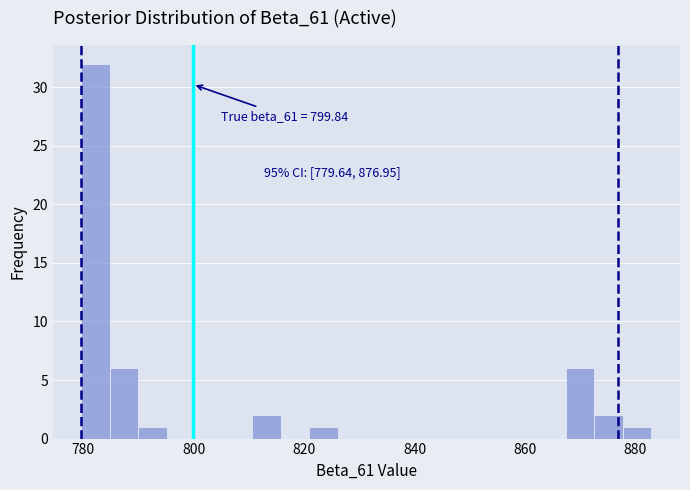

Around what value on the x-axis is the tallest bar? Give the approximate position of its centre, as read against the axis.

782